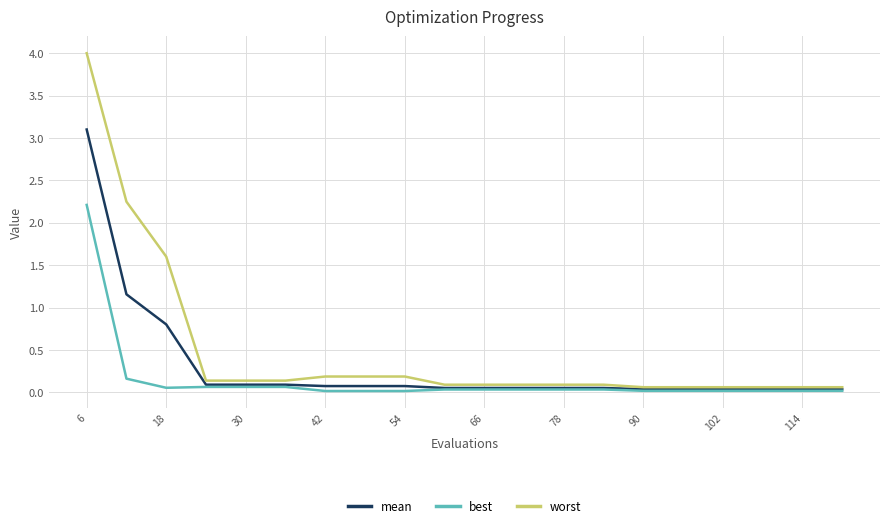

What is the highest value of the mean series?

3.1